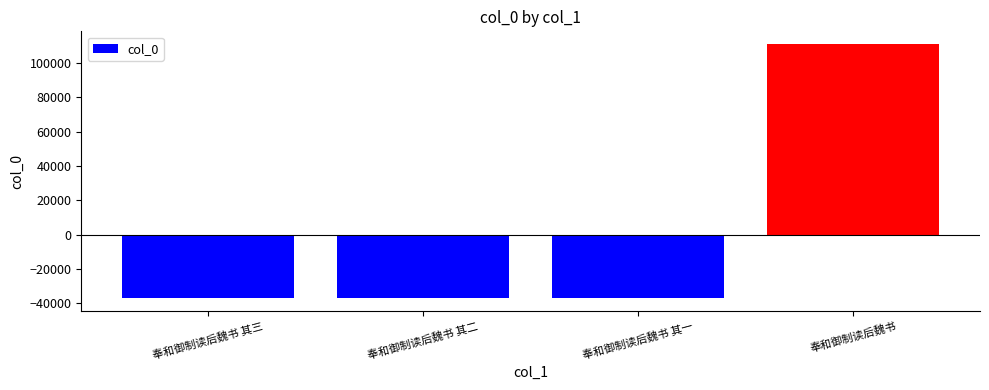

What is the change in value from 奉和御制读后魏书 其一 to 奉和御制读后魏书?

+148136.0